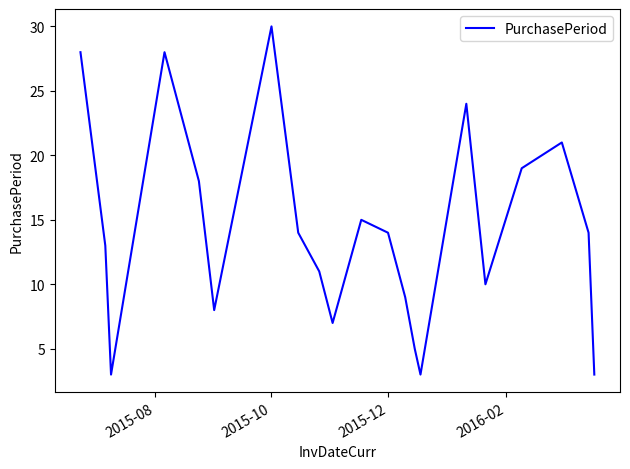

What is the difference between the maximum and minimum values?

27